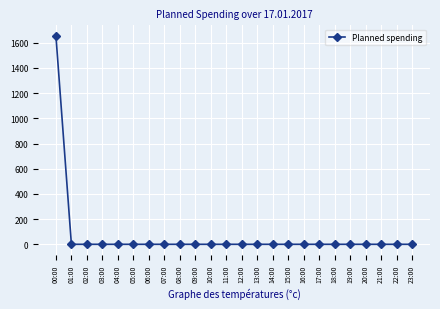

Reading left to right, what are all the values shown in this chart?

00:00=1656	01:00=0	02:00=0	03:00=0	04:00=0	05:00=0	06:00=0	07:00=0	08:00=0	09:00=0	10:00=0	11:00=0	12:00=0	13:00=0	14:00=0	15:00=0	16:00=0	17:00=0	18:00=0	19:00=0	20:00=0	21:00=0	22:00=0	23:00=0